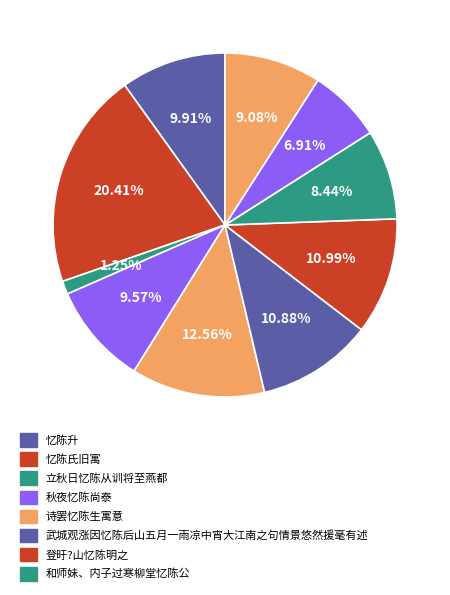

How many slices are in this pie chart?

10